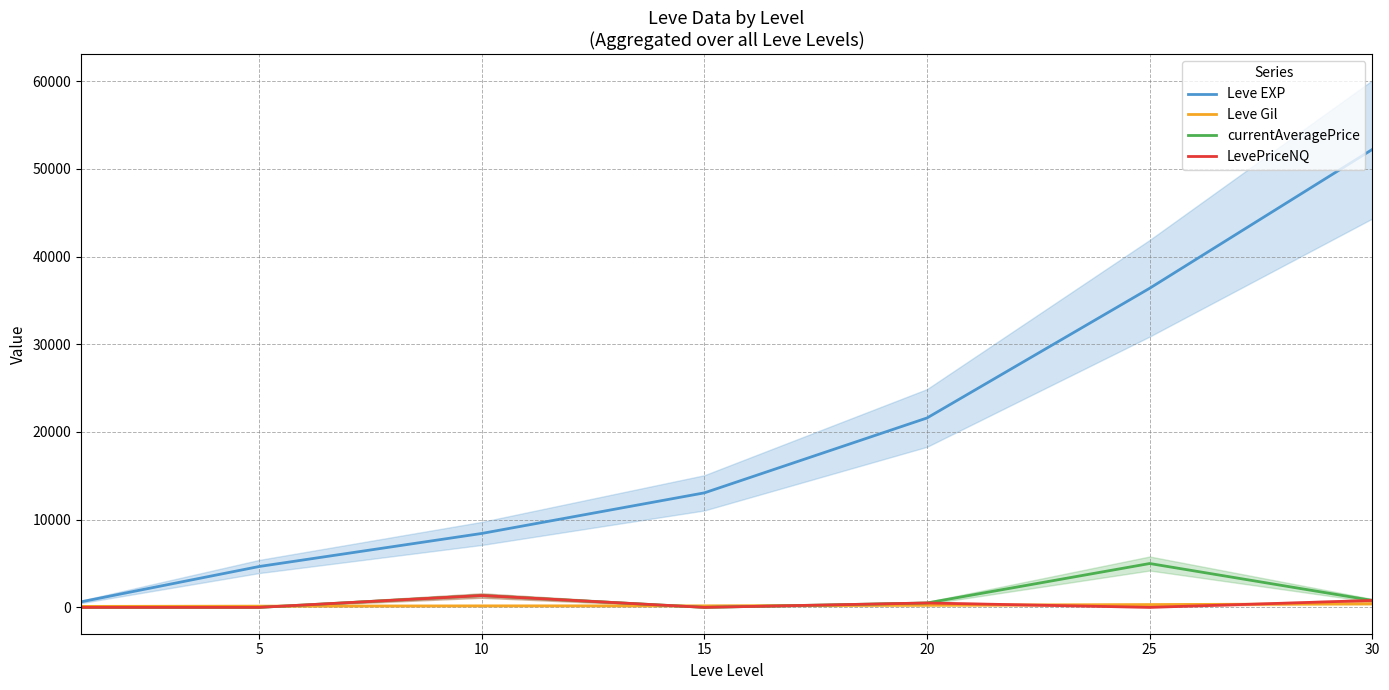

At how many categories does at least one series exceed 40920?

1